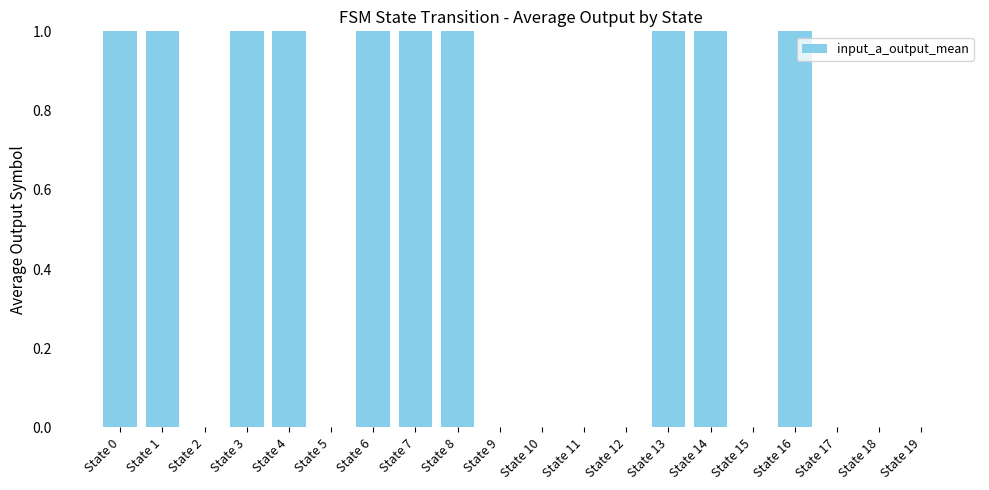

The chart shows a value of 1 at State 1. True or false?

True